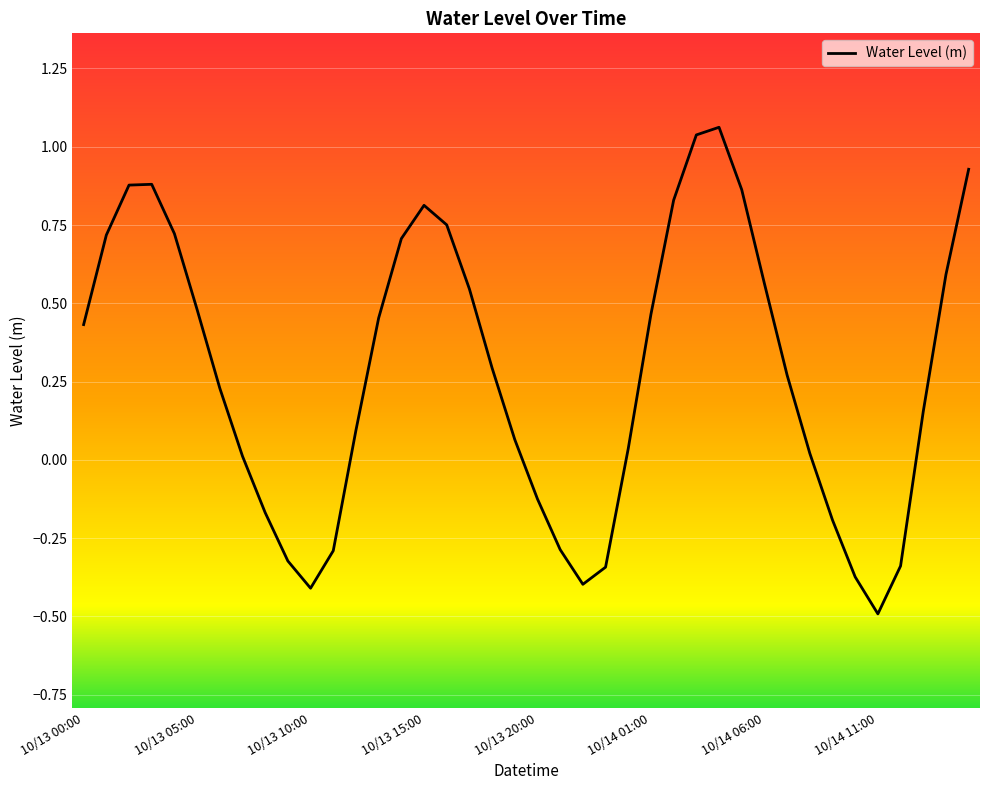

What is the smallest value displayed?

-0.5